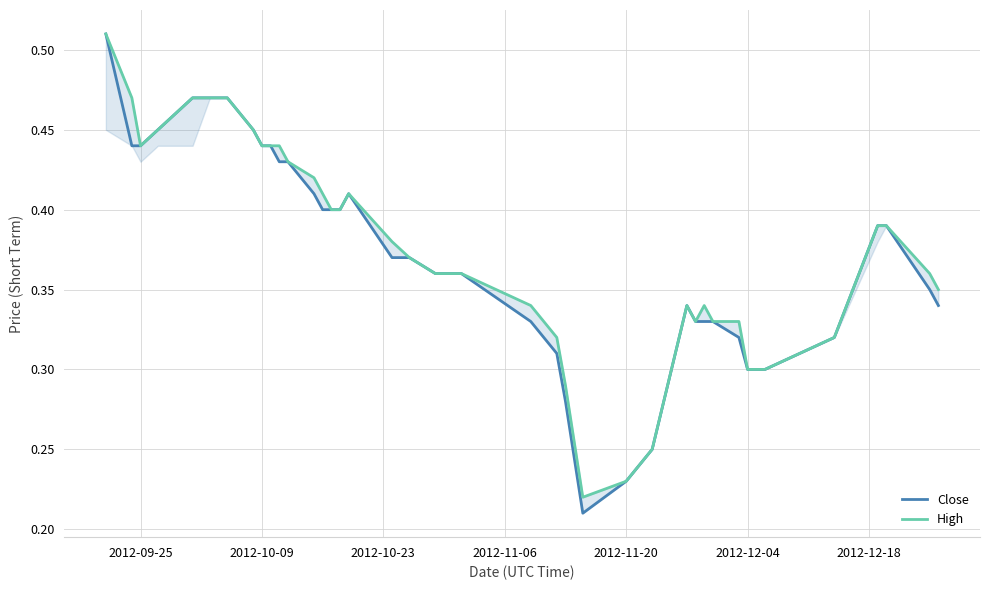

In Close, how many points are higher than both neighbors (excluding endpoints)?

2